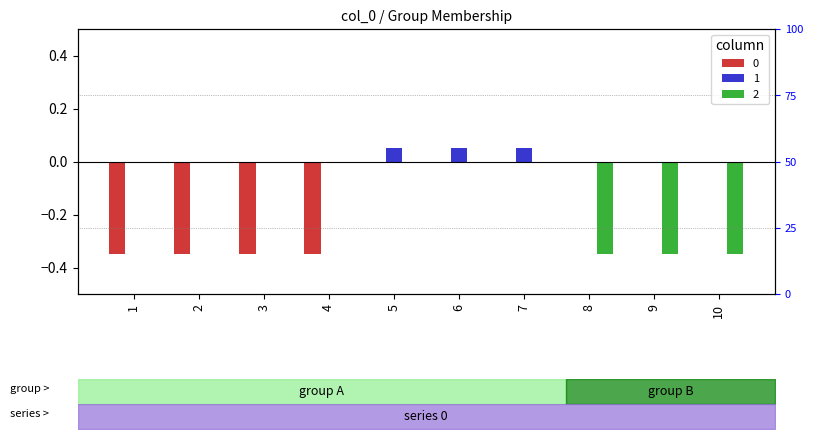

Reading left to right, what are all the values shown in this chart?

0: -0.3	-0.3	-0.3	-0.3	0.0	0.0	0.0	0.0	0.0	0.0
1: 0.0	0.0	0.0	0.0	0.1	0.1	0.1	0.0	0.0	0.0
2: 0.0	0.0	0.0	0.0	0.0	0.0	0.0	-0.3	-0.3	-0.3